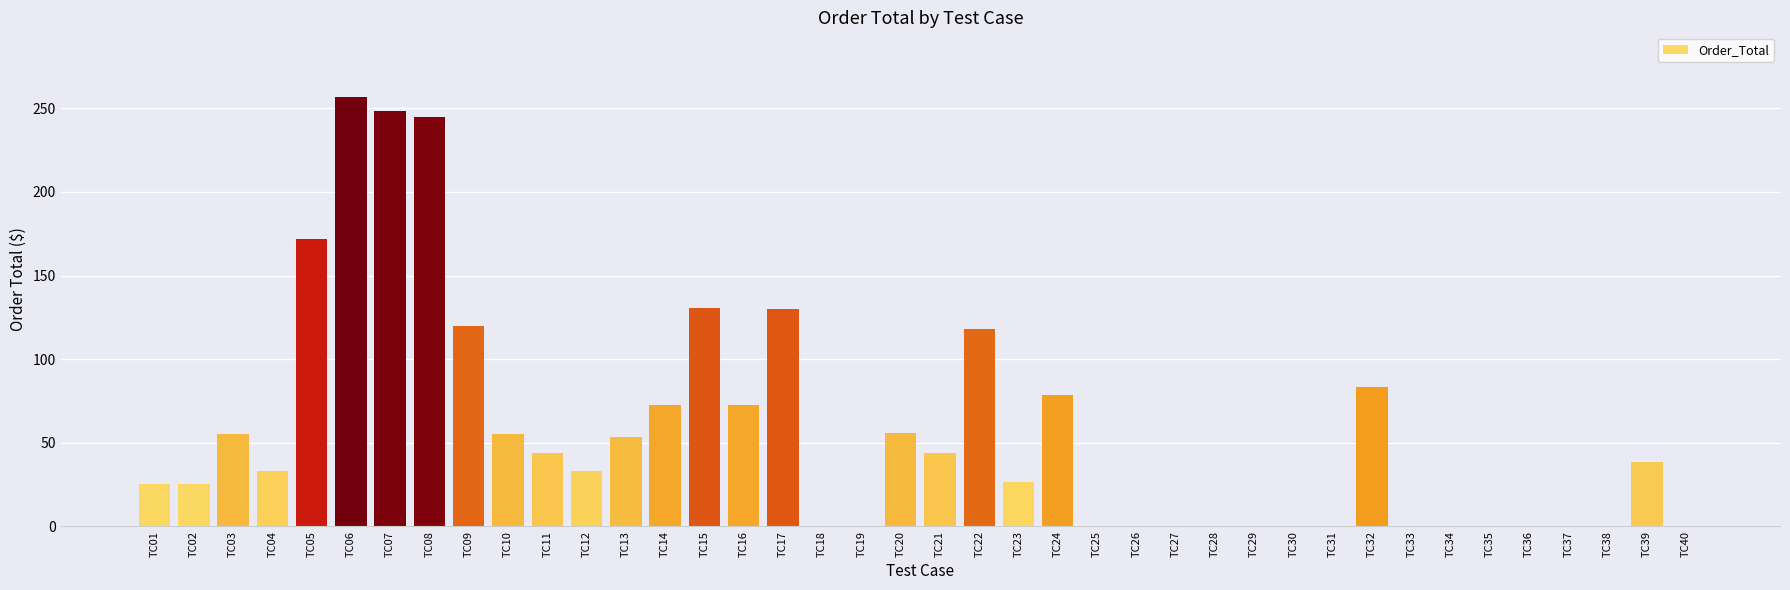

What is the sum of all values?

2217.6